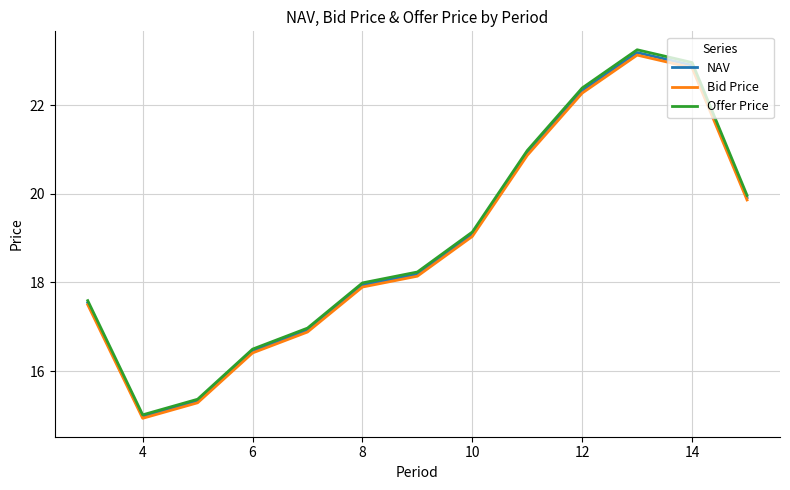

Which series has the largest range (max minus min)?

Offer Price